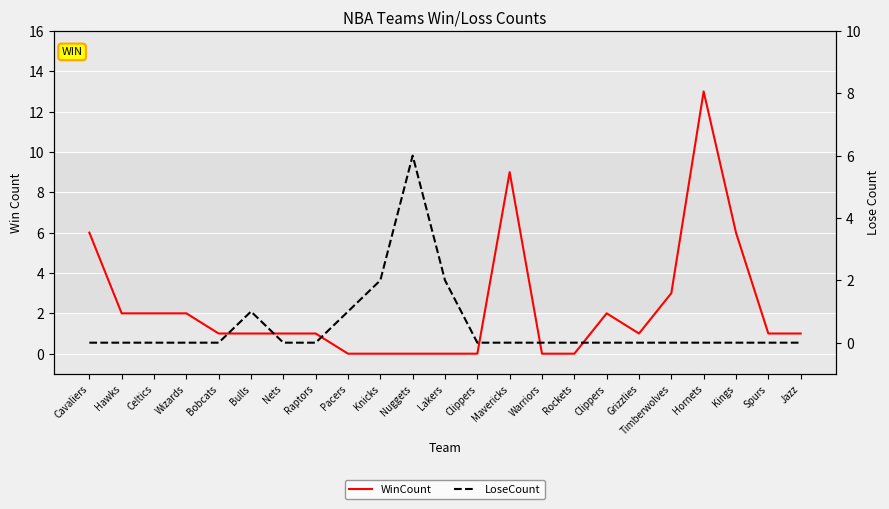

Reading right to left, transcribe all the data shown in this chart.

WinCount: 1	1	6	13	3	1	2	0	0	9	0	0	0	0	0	1	1	1	1	2	2	2	6
LoseCount: 0	0	0	0	0	0	0	0	0	0	0	2	6	2	1	0	0	1	0	0	0	0	0